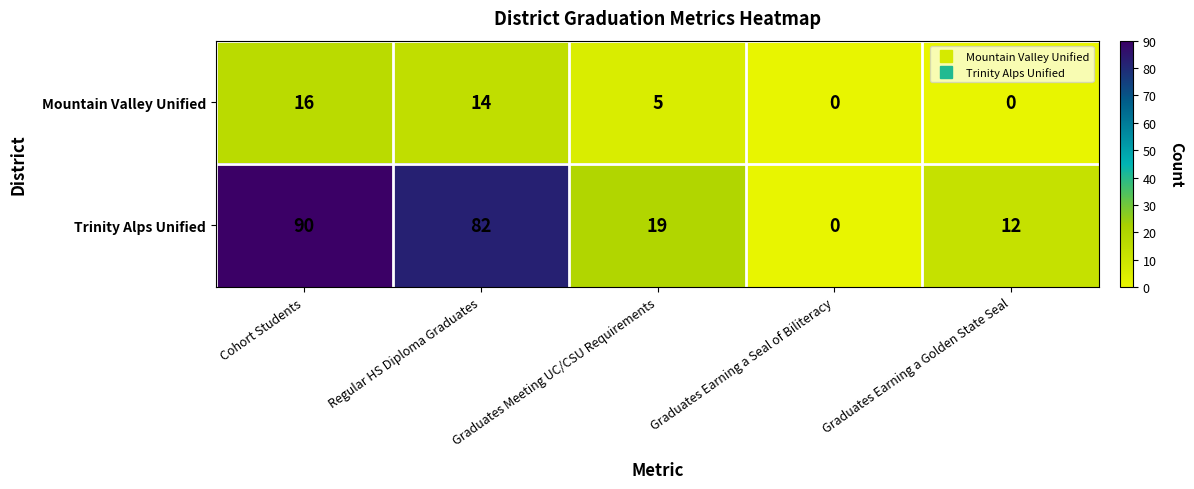

How many values in Trinity Alps Unified are above zero?

4